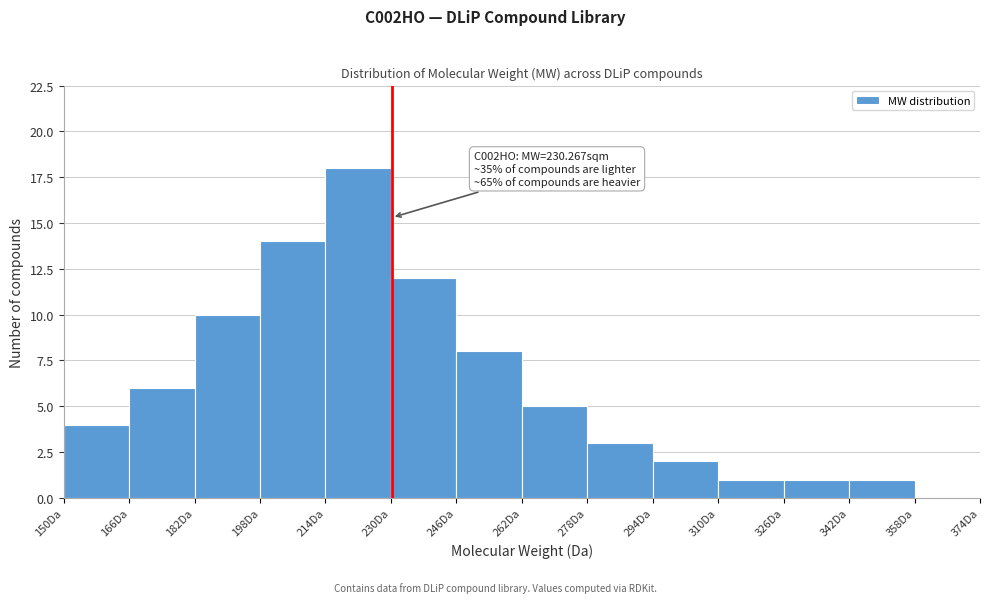

Over which range of the x-axis is the bar tallest?

214 to 230